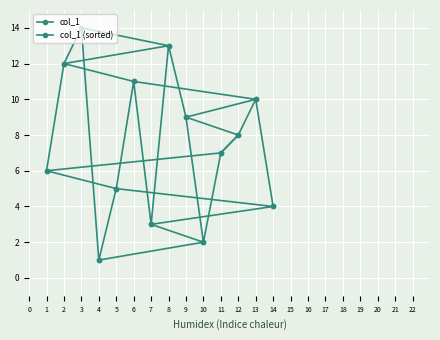

What is the difference between the second highest and second lowest values in the col_1 (sorted) series?

11